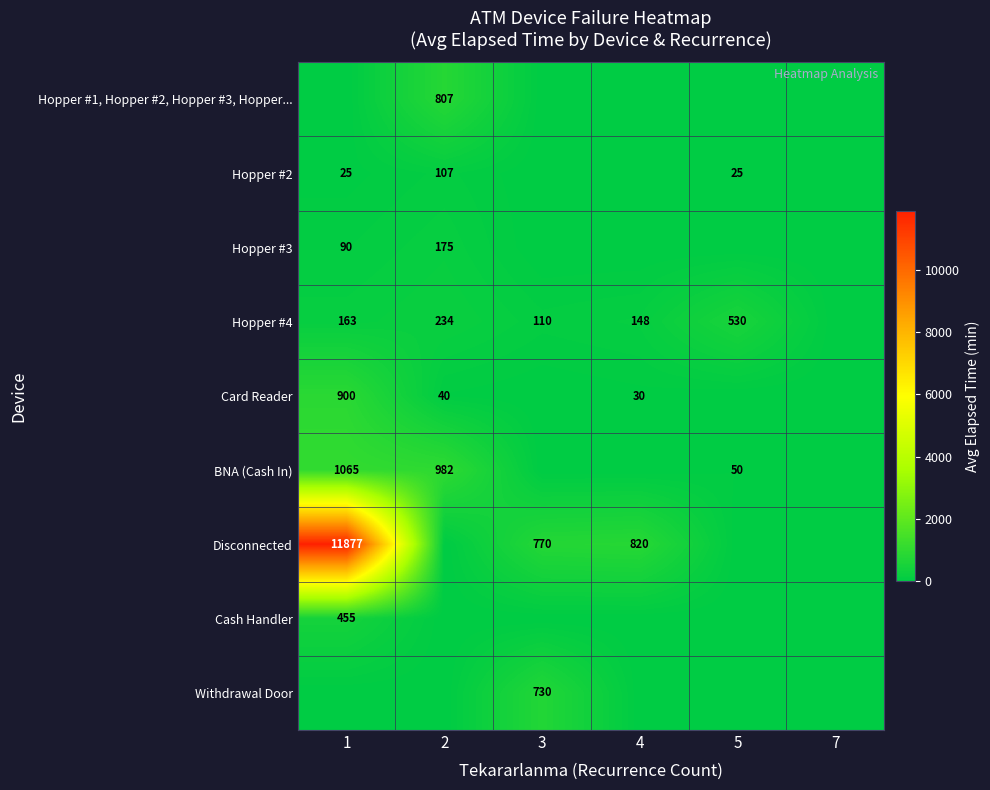

The Hopper #4 series shows 107 at 1. True or false?

False